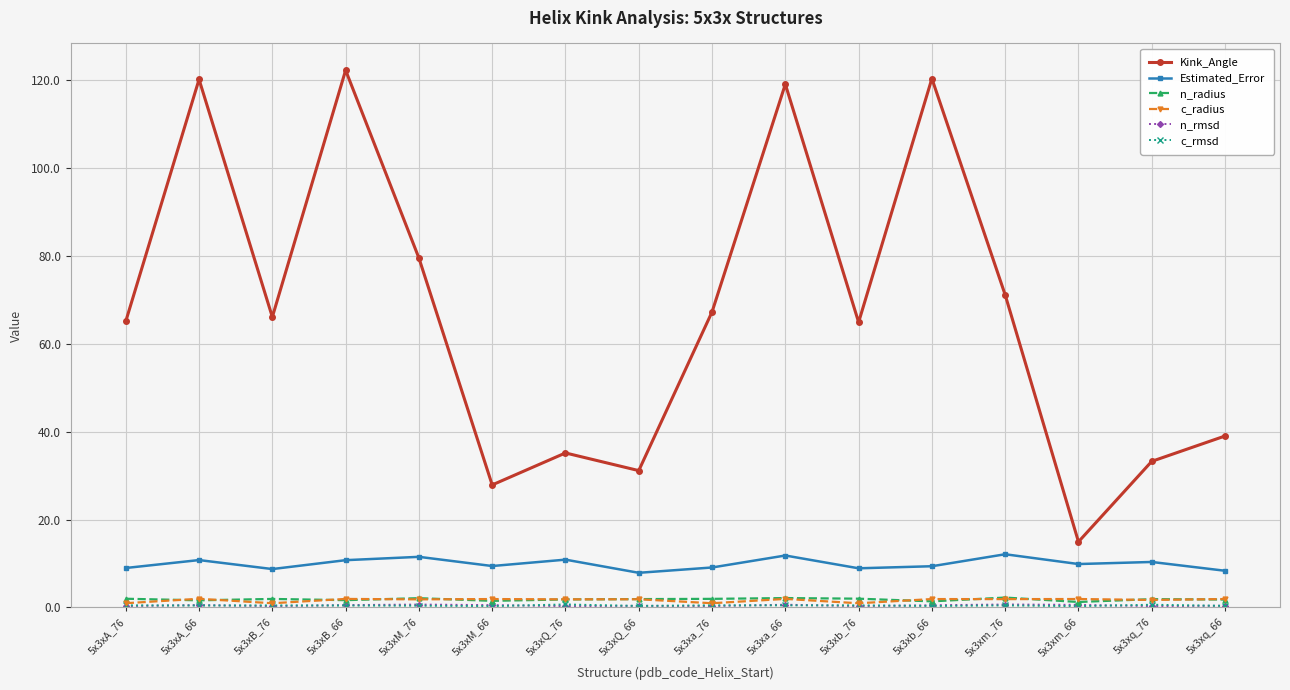

Where is the first local minimum for Kink_Angle?

5x3xB_76